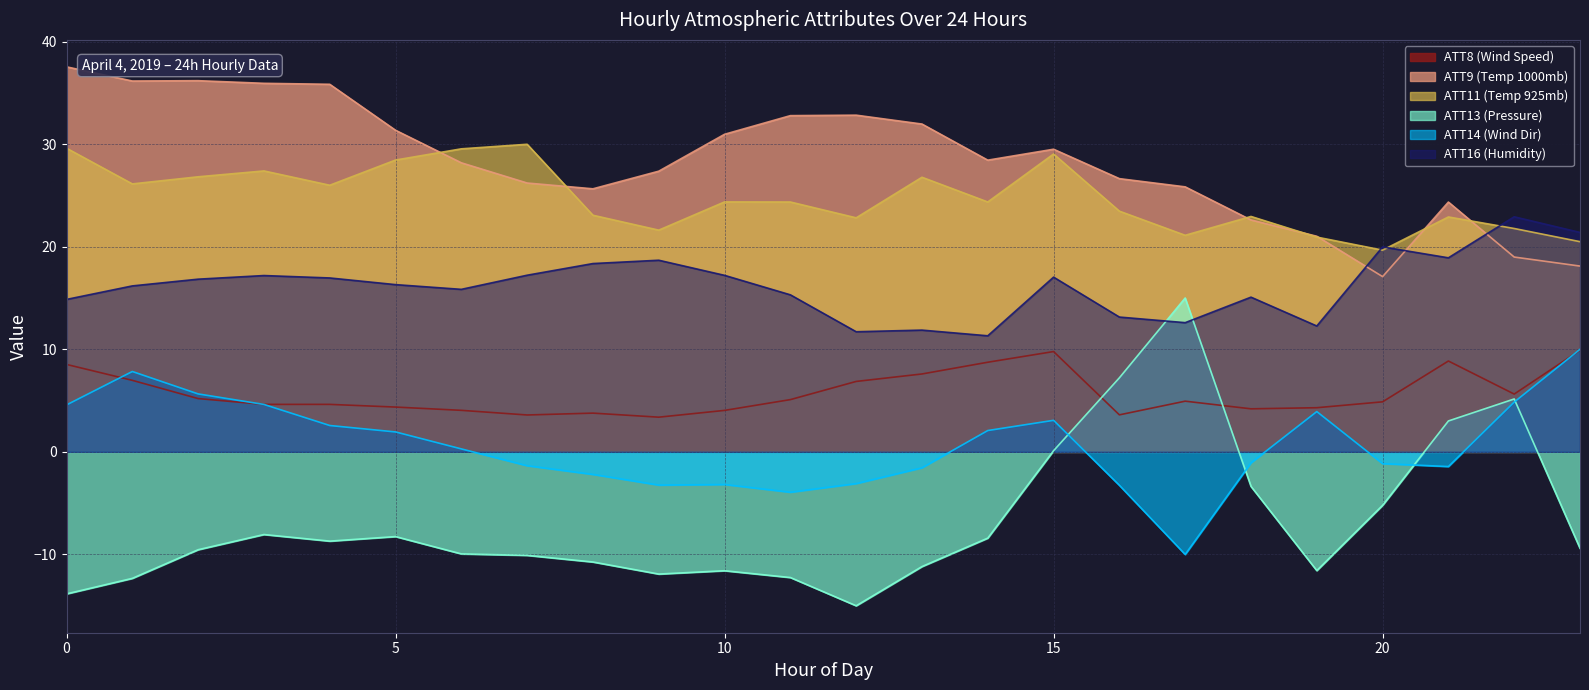

How many times do ATT8 (Wind Speed) and ATT14 (Wind Dir) cross each other?

3